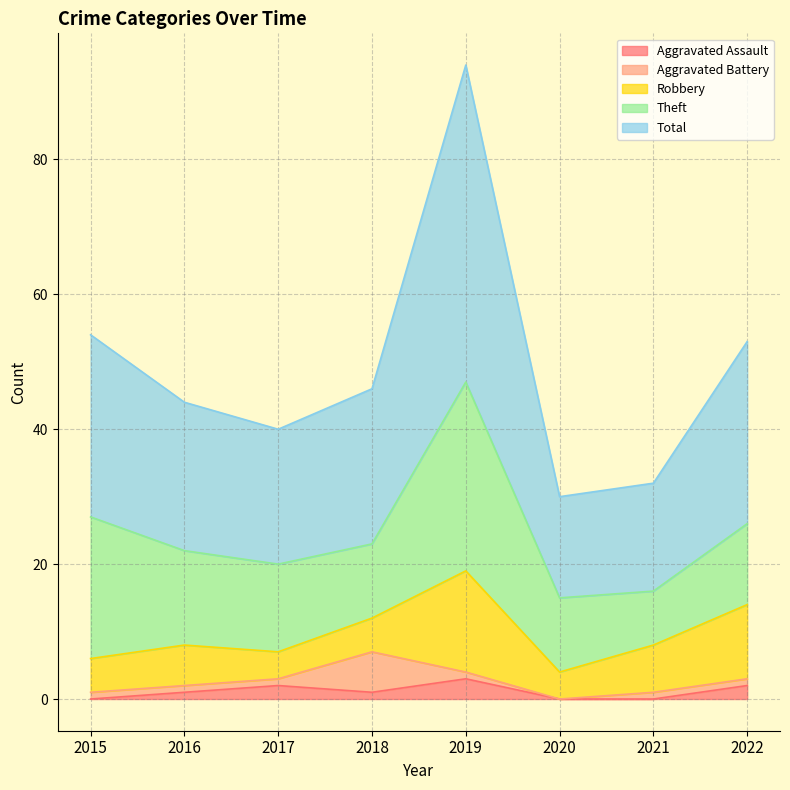

What is the total value across all series at 2016?

44